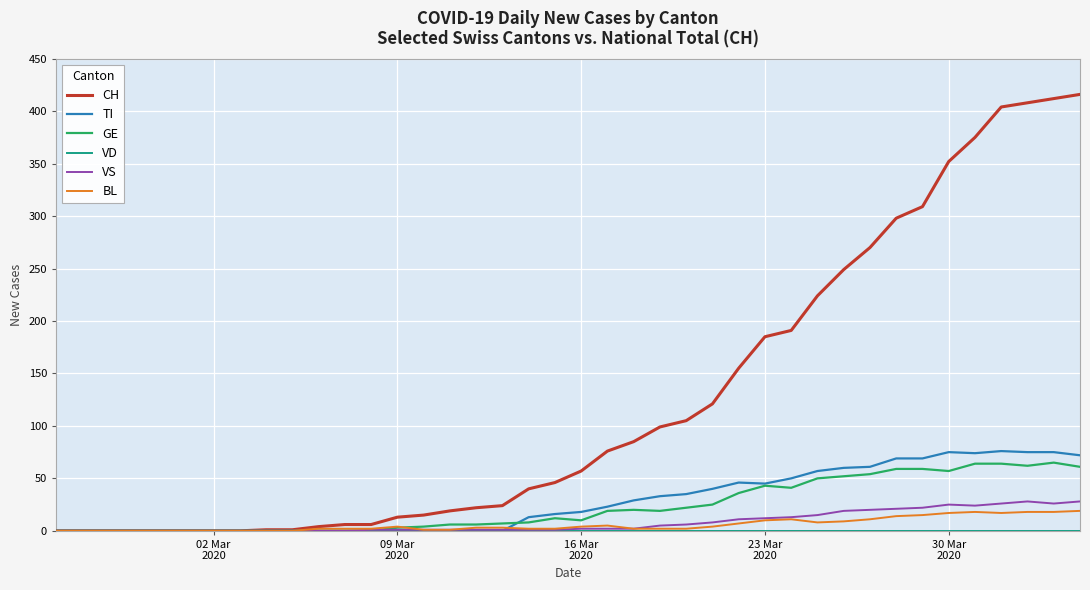

Which series has the largest range (max minus min)?

CH